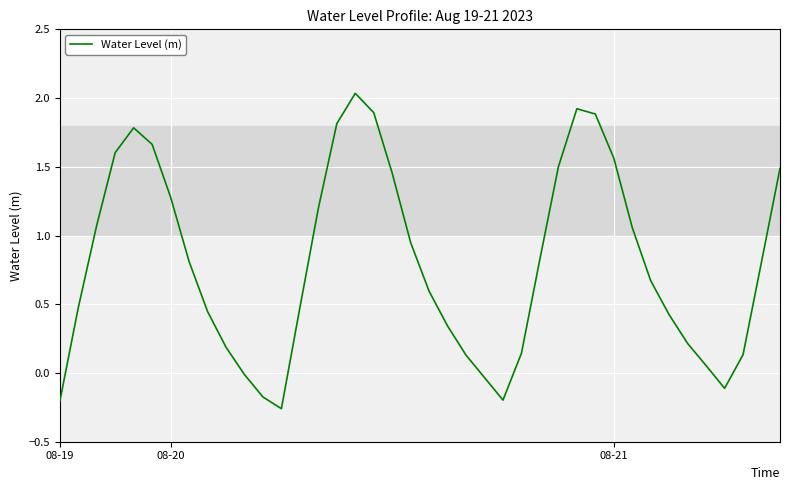

What is the difference between the maximum and minimum values?

2.3